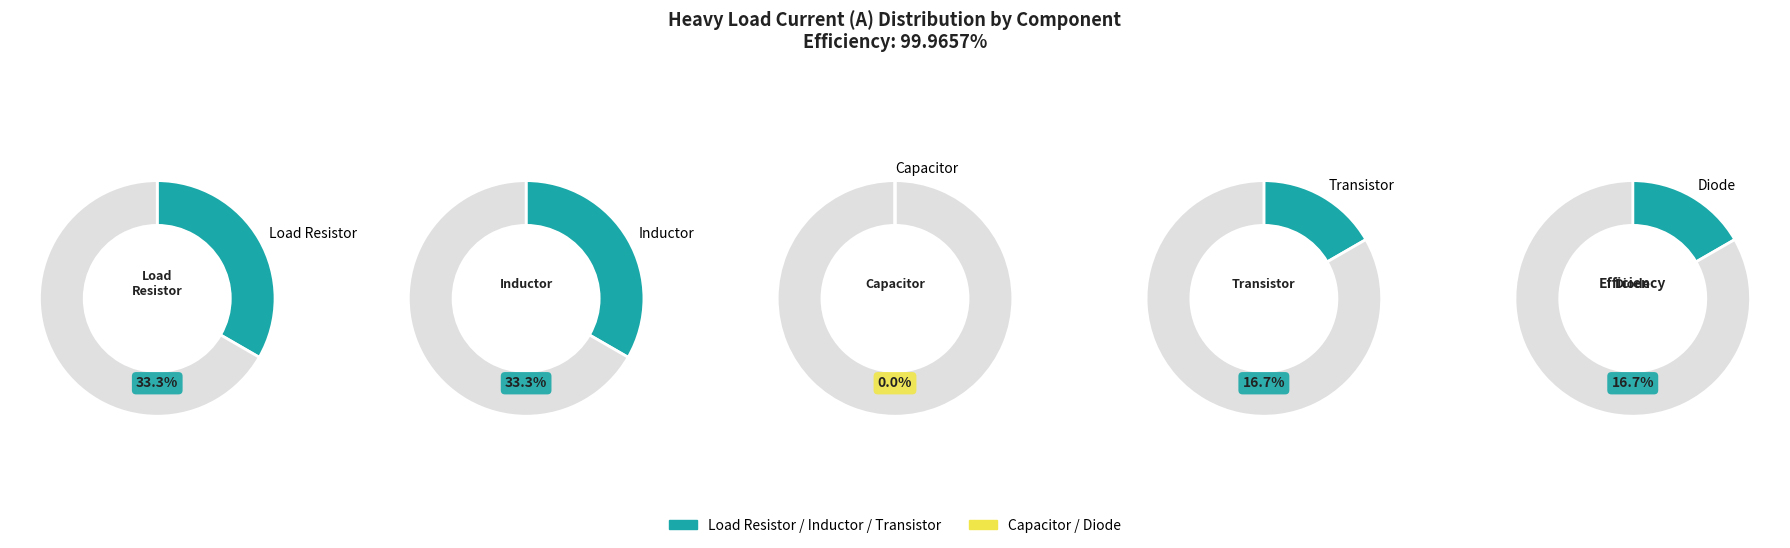

Does Load Resistor represent more than half of the total?

No